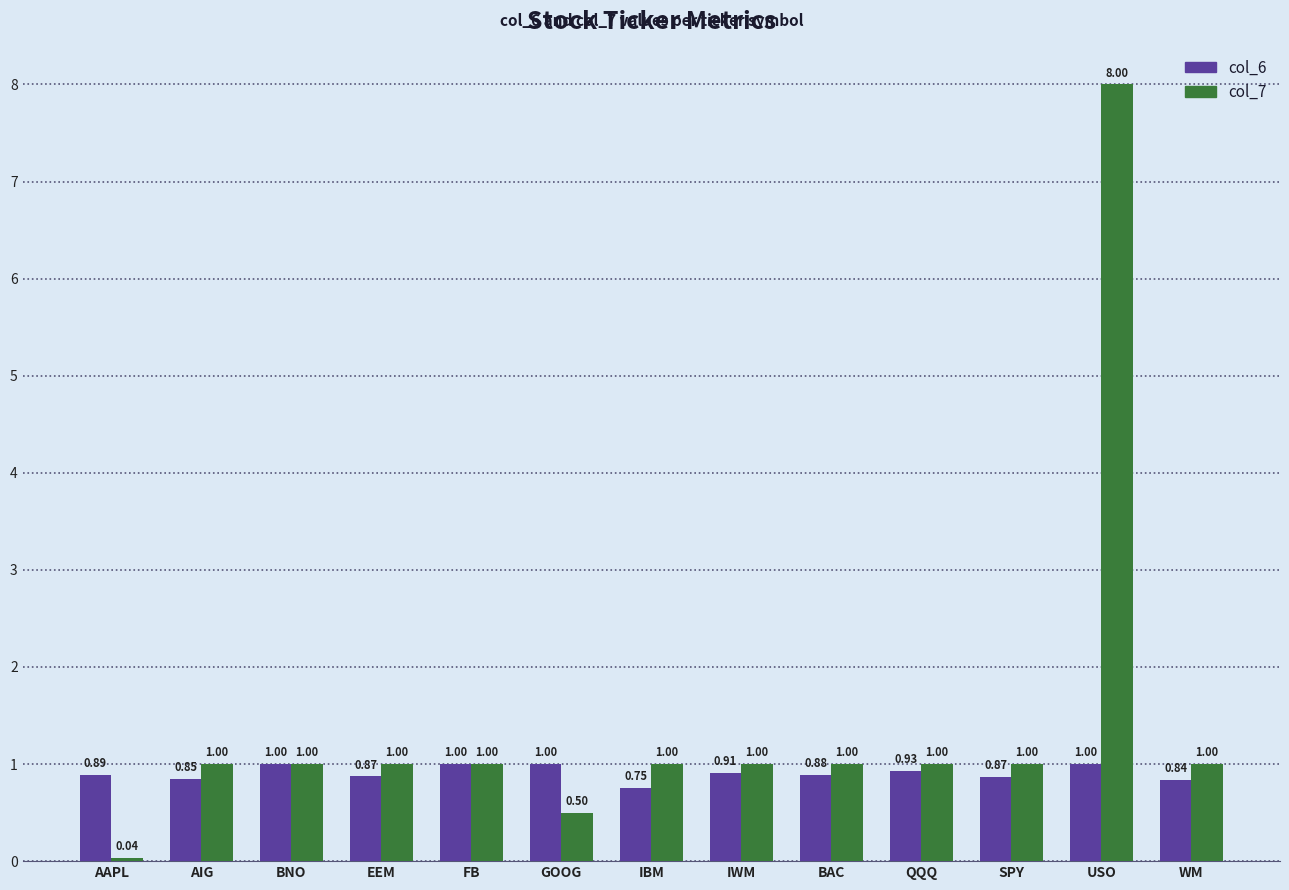

What is the sum of all col_6 values?

11.8